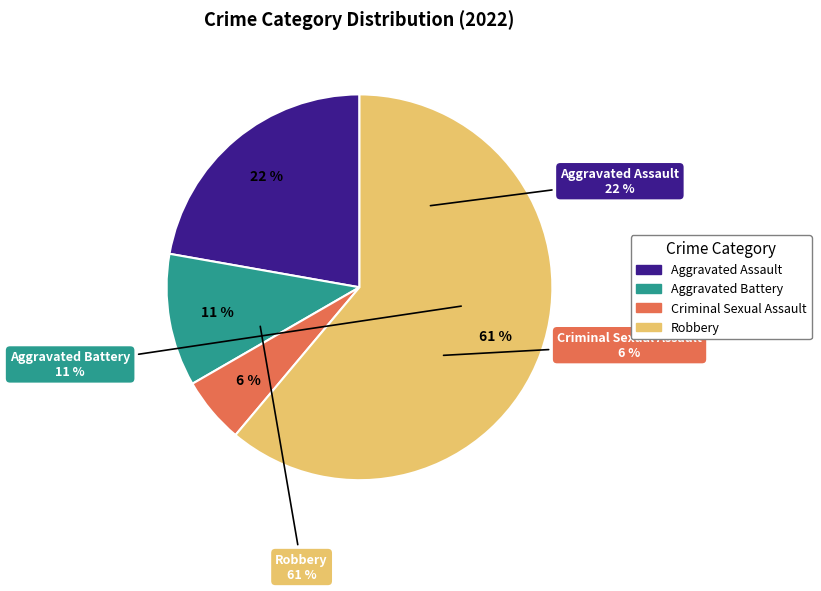

Rank the categories by value from lowest to highest.

Criminal Sexual Assault, Aggravated Battery, Aggravated Assault, Robbery